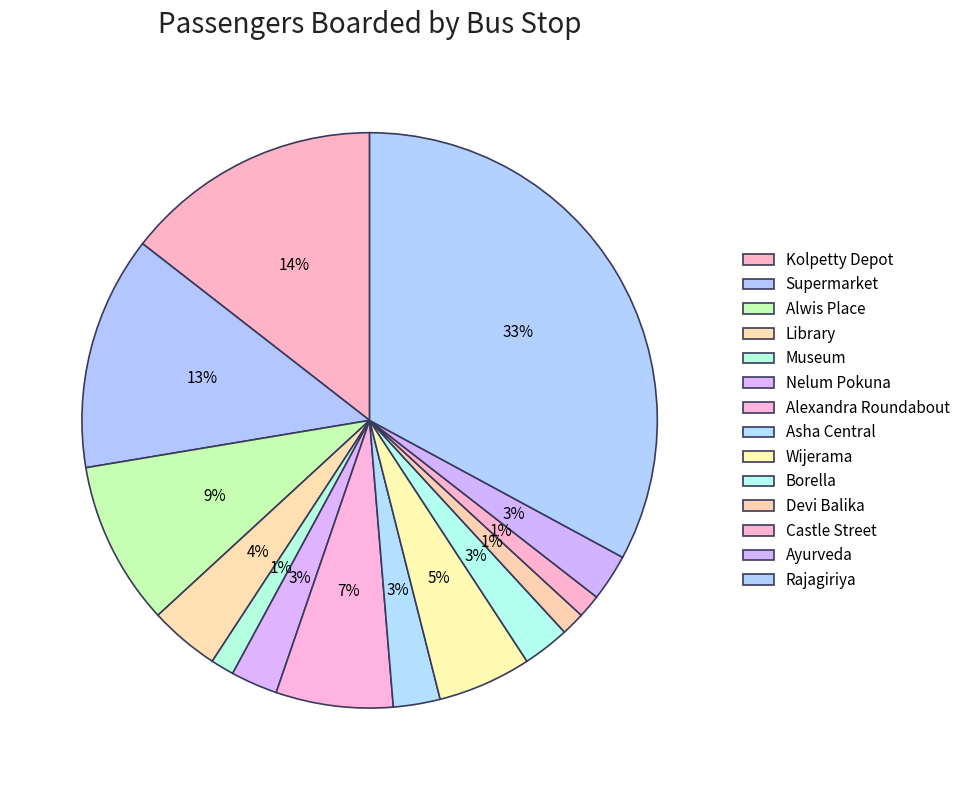

How many segments does this pie chart have?

14